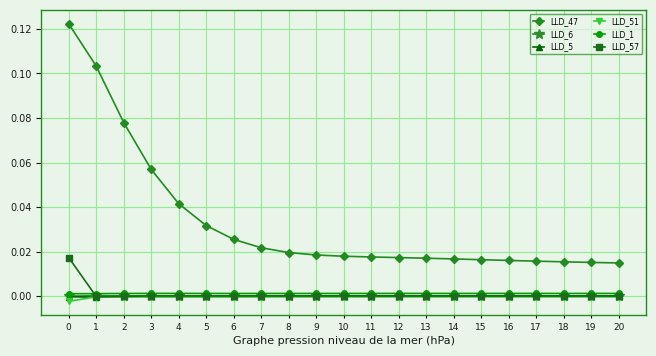

True or false: LLD_1 has more than 1 points higher than both neighbors.

True